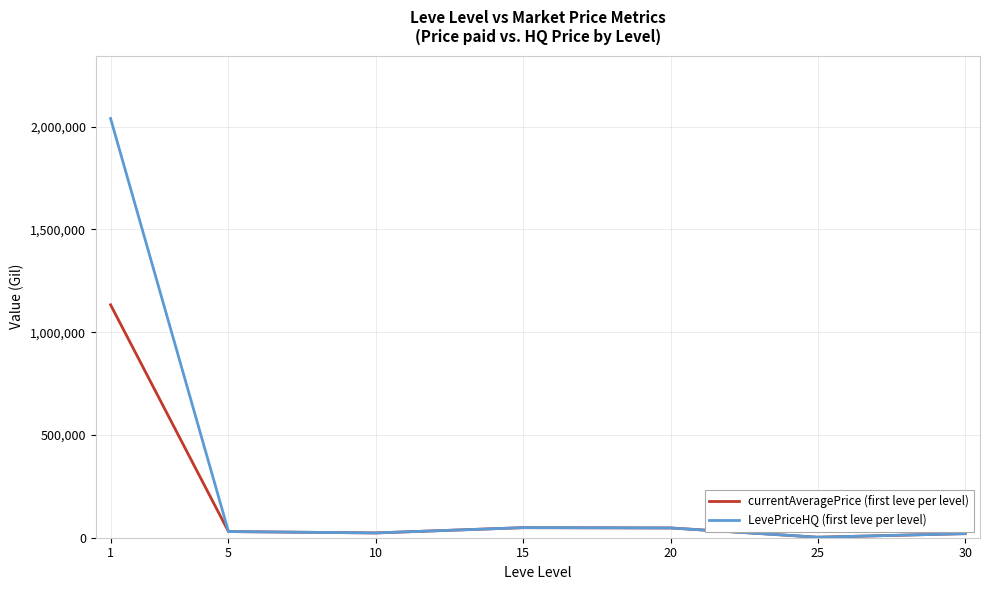

List the series in order of their overall mean, highest first.

LevePriceHQ (first leve per level), currentAveragePrice (first leve per level)